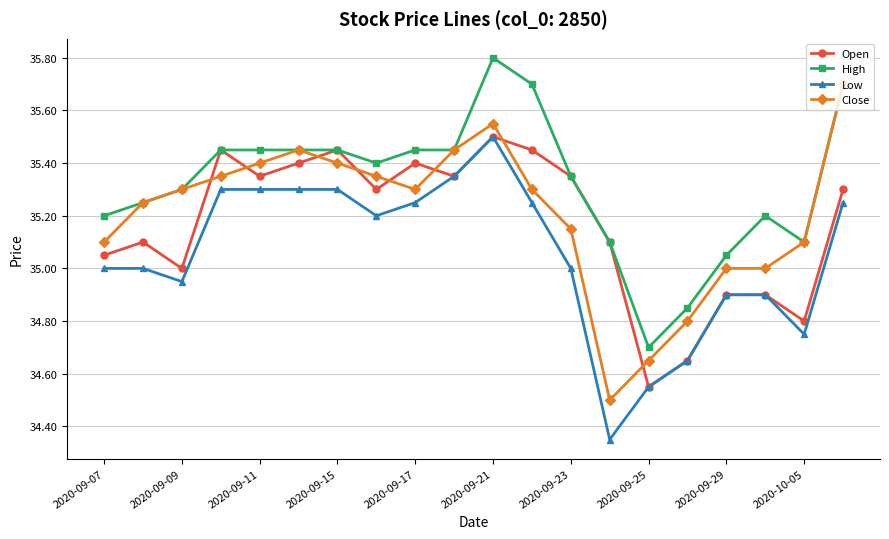

What are all the series names shown in the legend?

Open, High, Low, Close